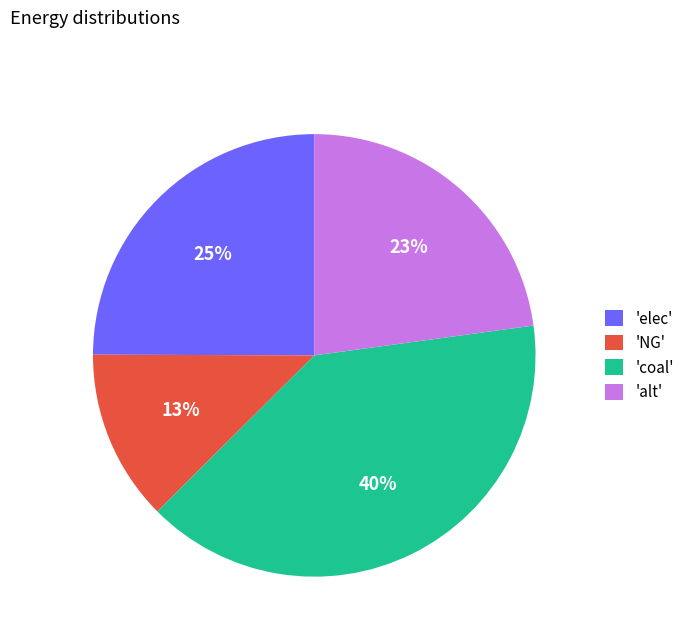

True or false: 'elec' accounts for 36% of the total.

False